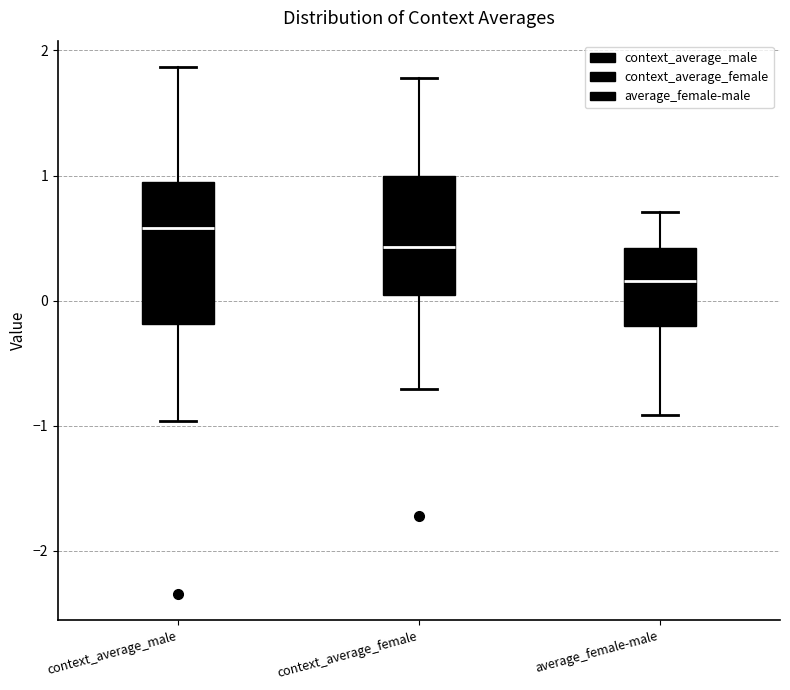

Where does the lower whisker of the box for context_average_male end on the y-axis? The values are not printed on the chart, so give them approximately, as read against the axis.

-1.0